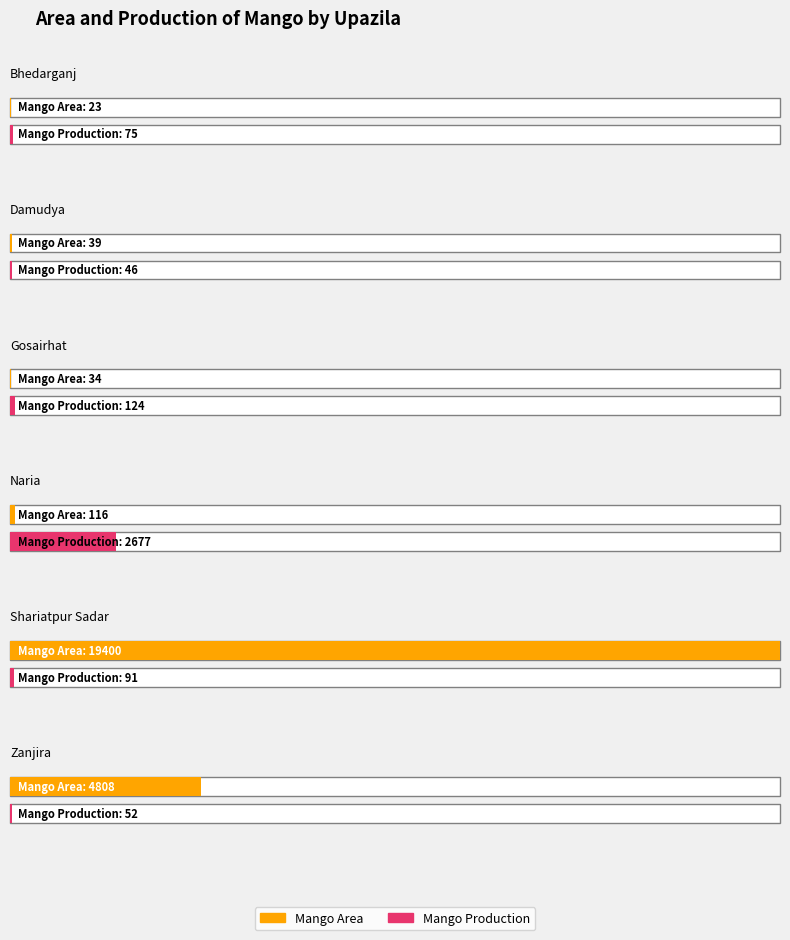

What is the smallest value displayed?

23